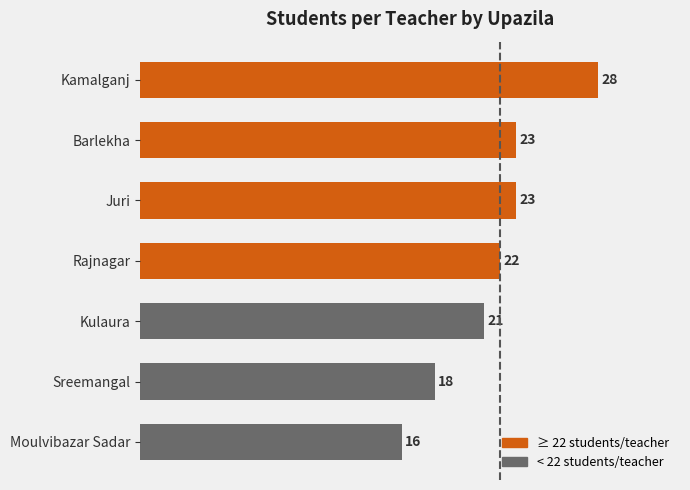

Are the bars grouped side by side (vs. stacked)?

No